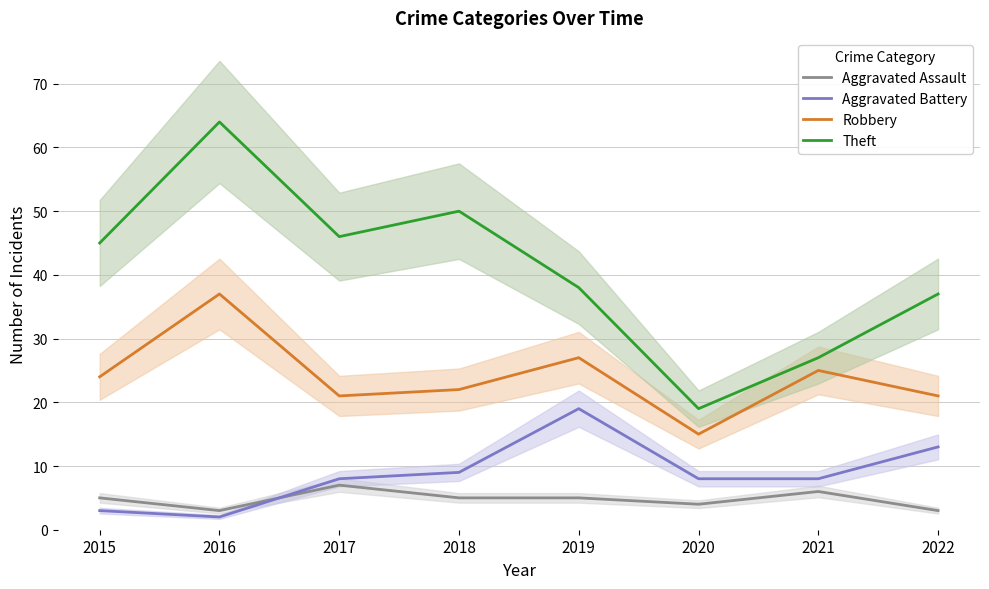

True or false: Aggravated Battery and Aggravated Assault intersect in this chart.

True